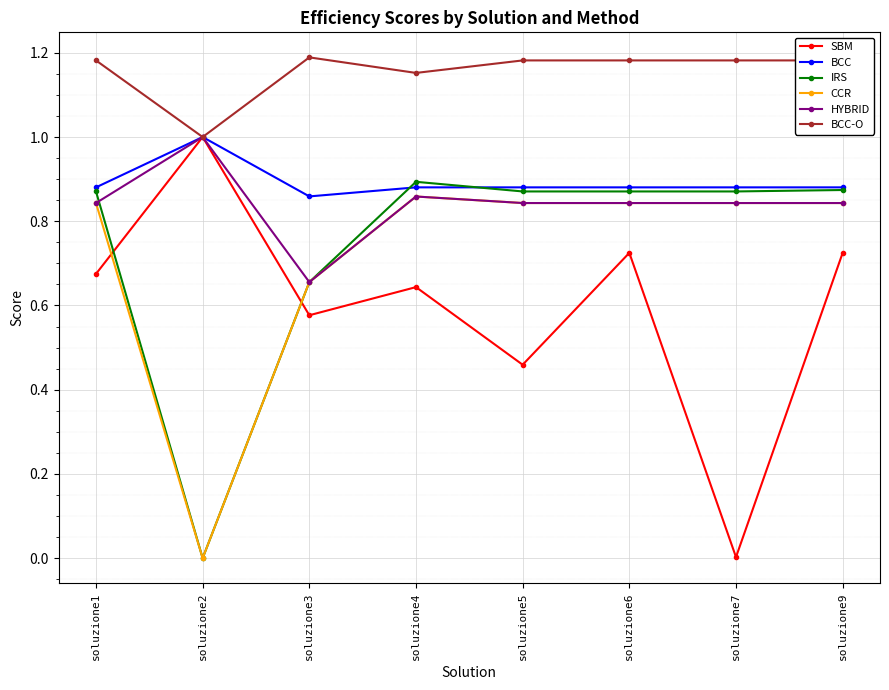

The value of CCR at soluzione1 is 0.5. True or false?

False